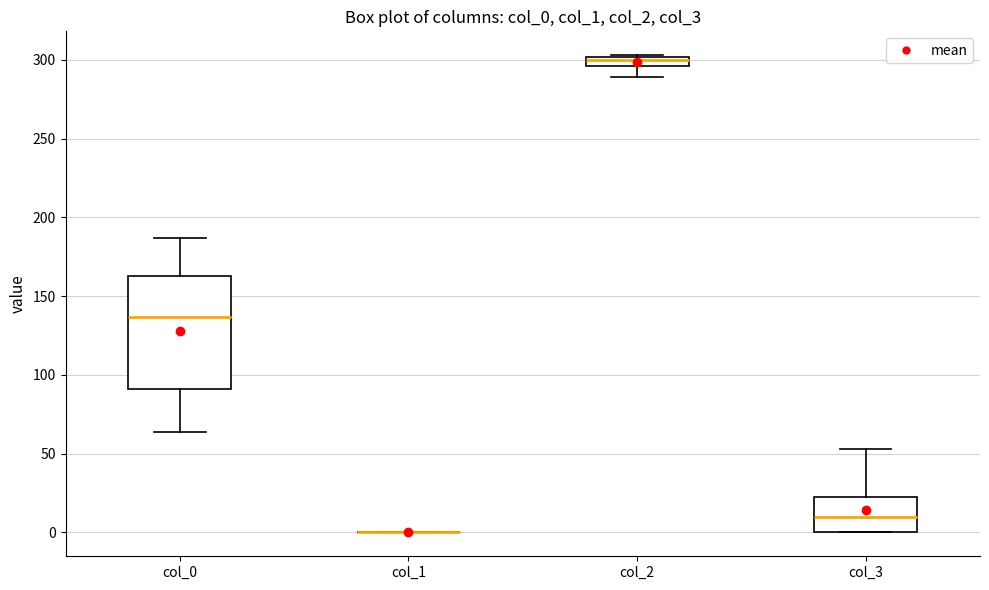

Comparing the boxes themselves (not the whiskers), which one is the tallest?

col_0